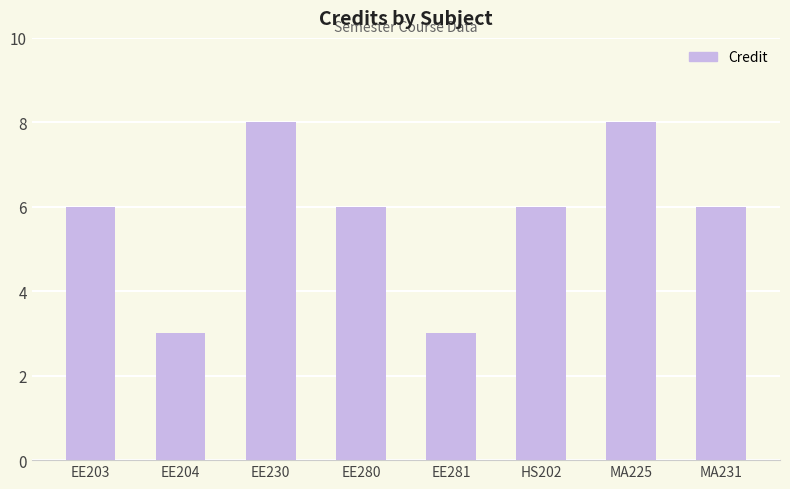

What is the approximate value at MA231?

6